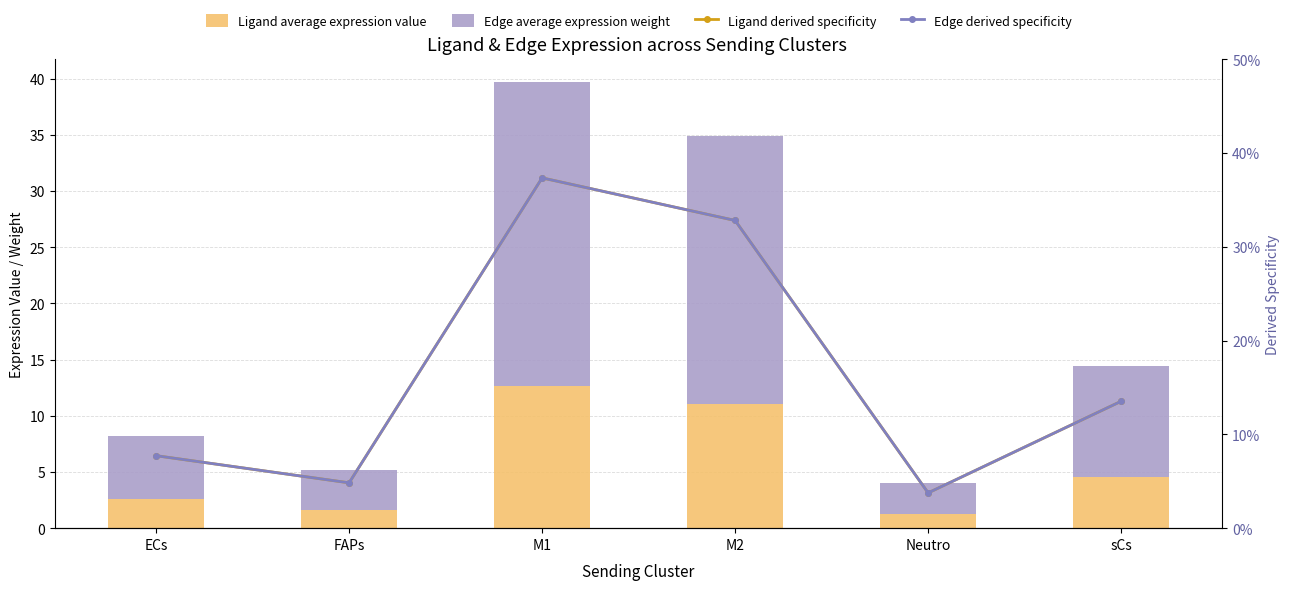

At how many categories does at least one series exceed 26?

1